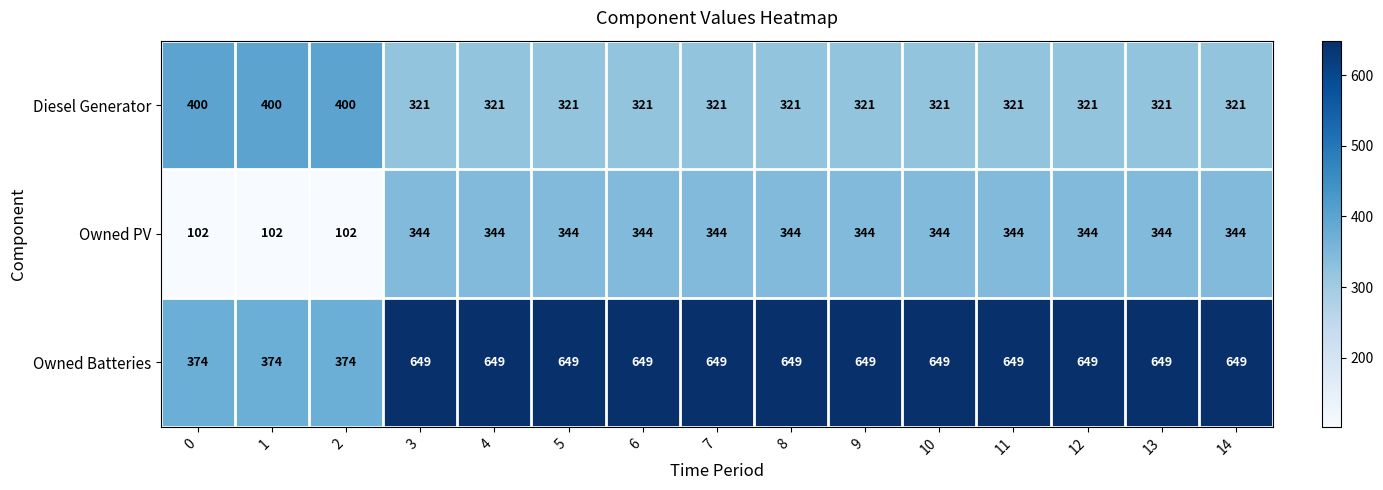

Which series has the largest total across all categories?

Owned Batteries